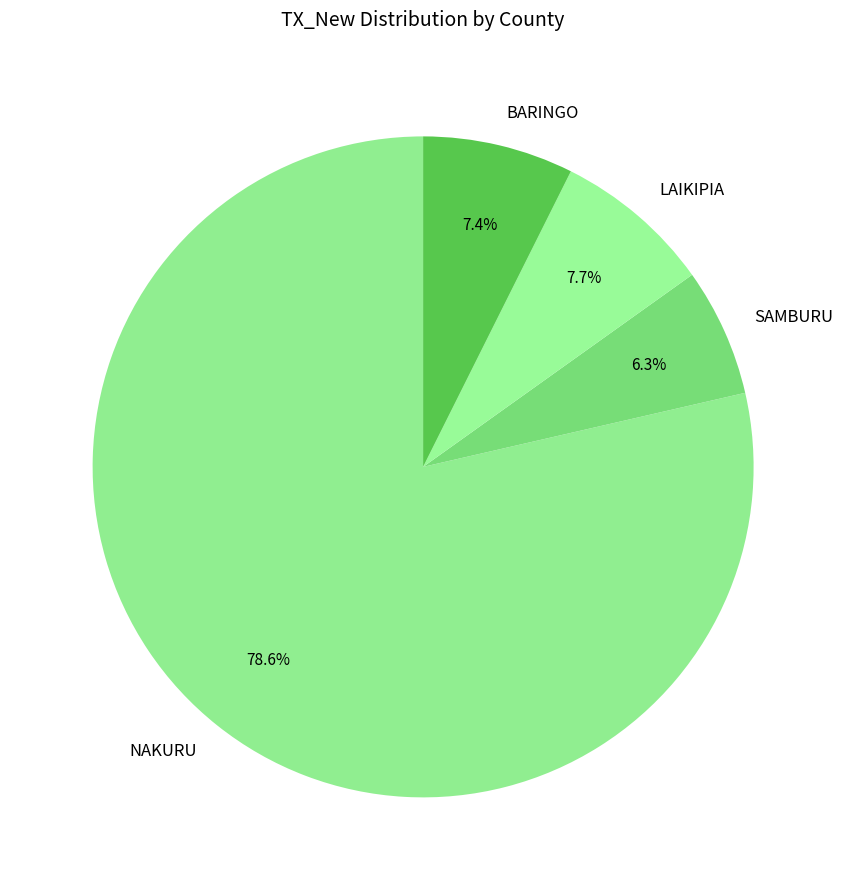

What percentage is the NAKURU slice, to the nearest percent?

79%